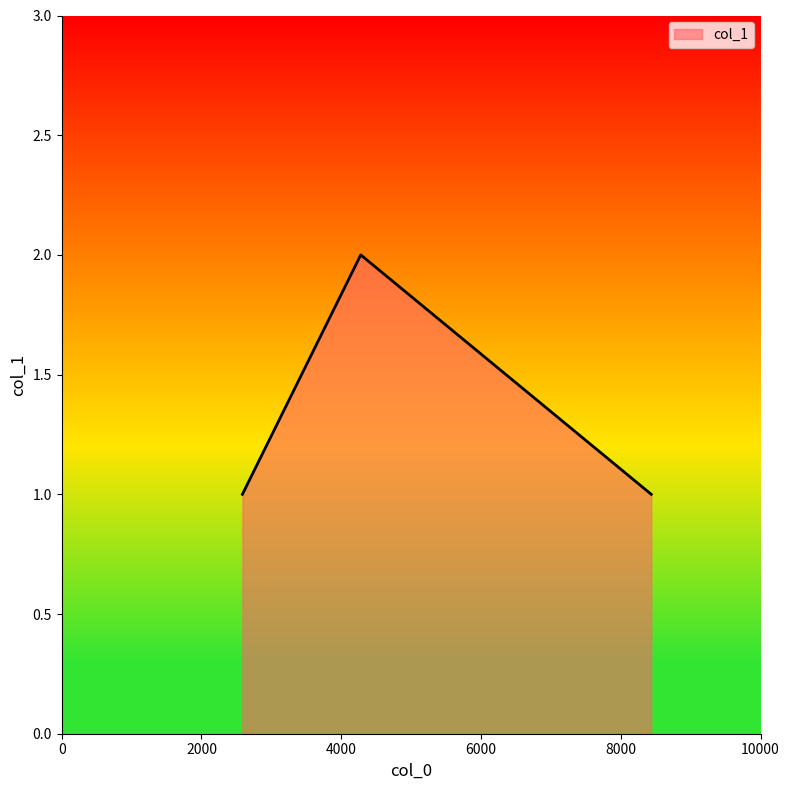

What is the sum of all values?

4